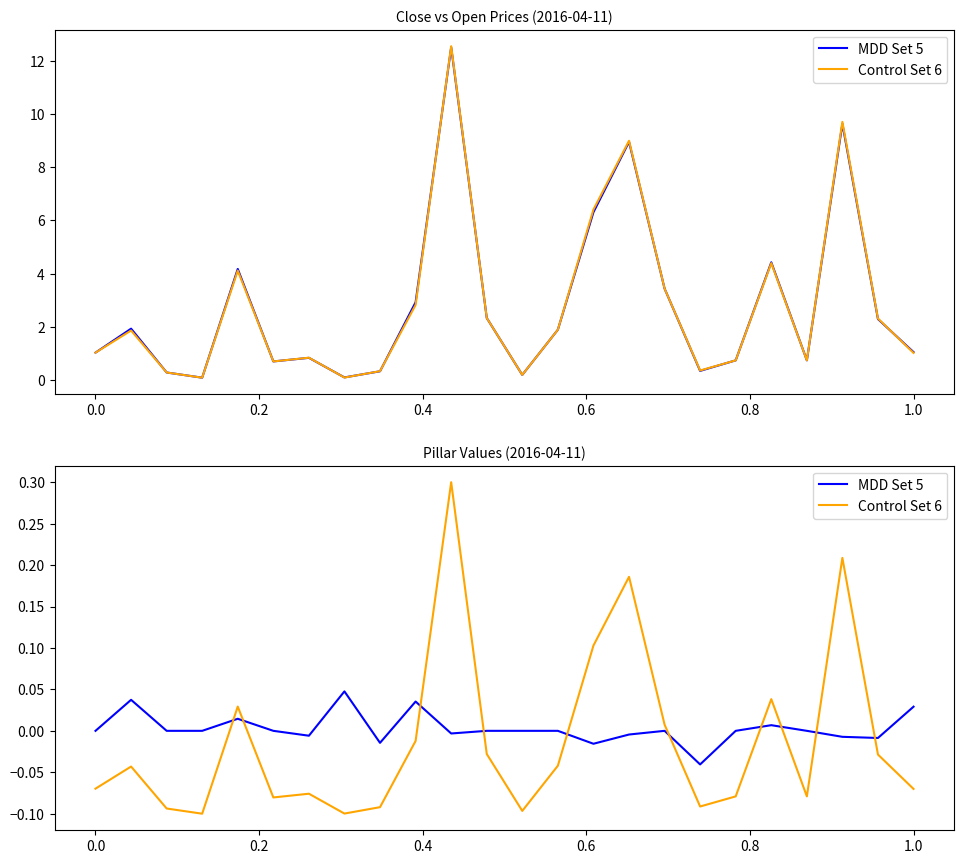

How many intersections are there between Control Set 6 and MDD Set 5?

10